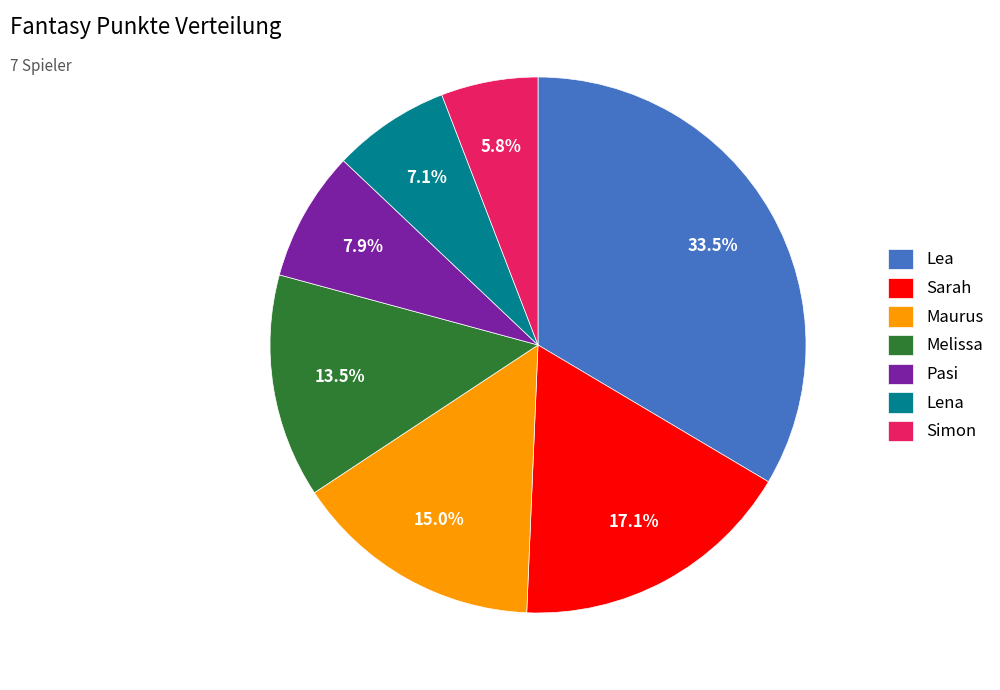

Count the number of slices in the pie.

7